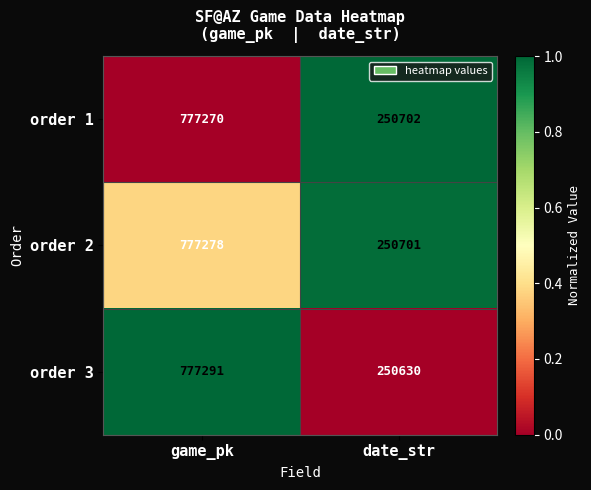

Between game_pk and date_str, which series saw the biggest shift?

order 3